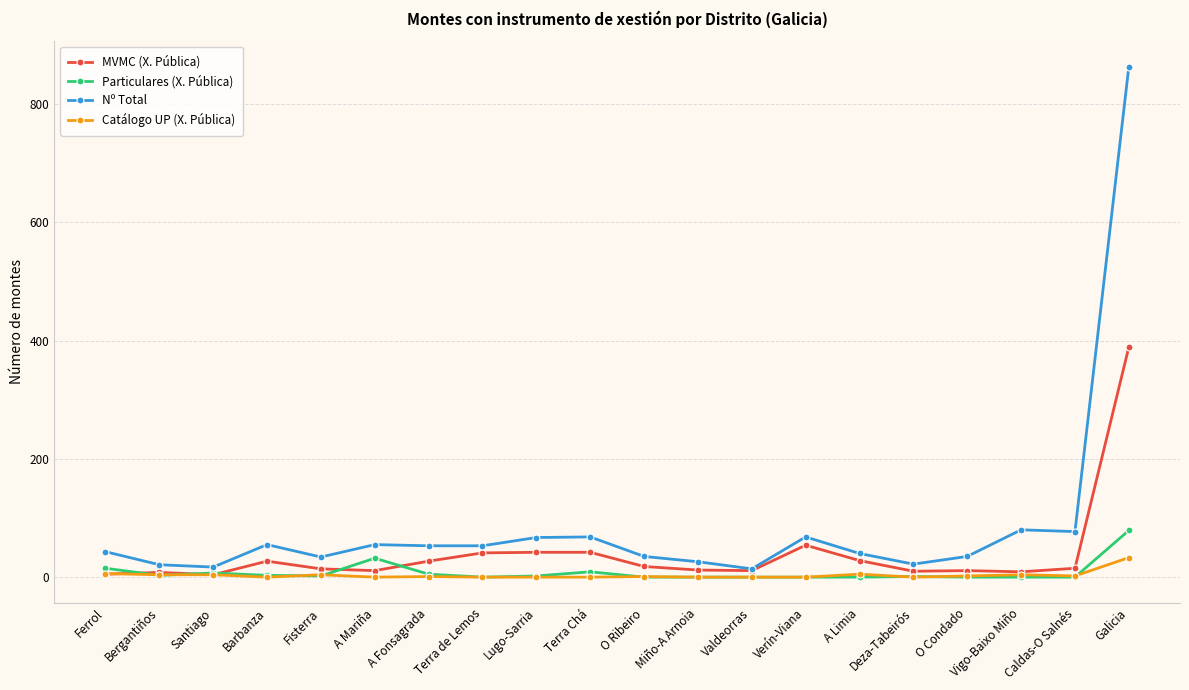

At which category is the sum across all series the highest?

Galicia